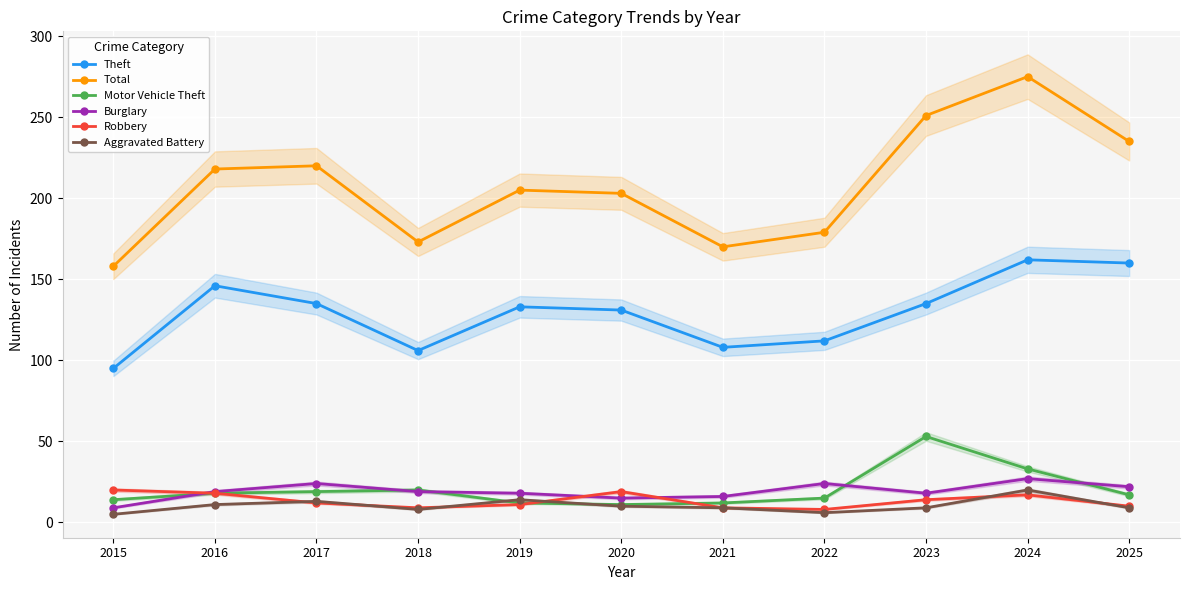

Count the number of categories in the chart.

11